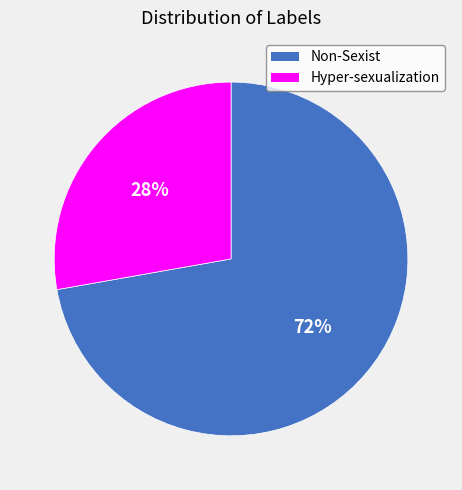

Which category has the biggest portion of the pie?

Non-Sexist